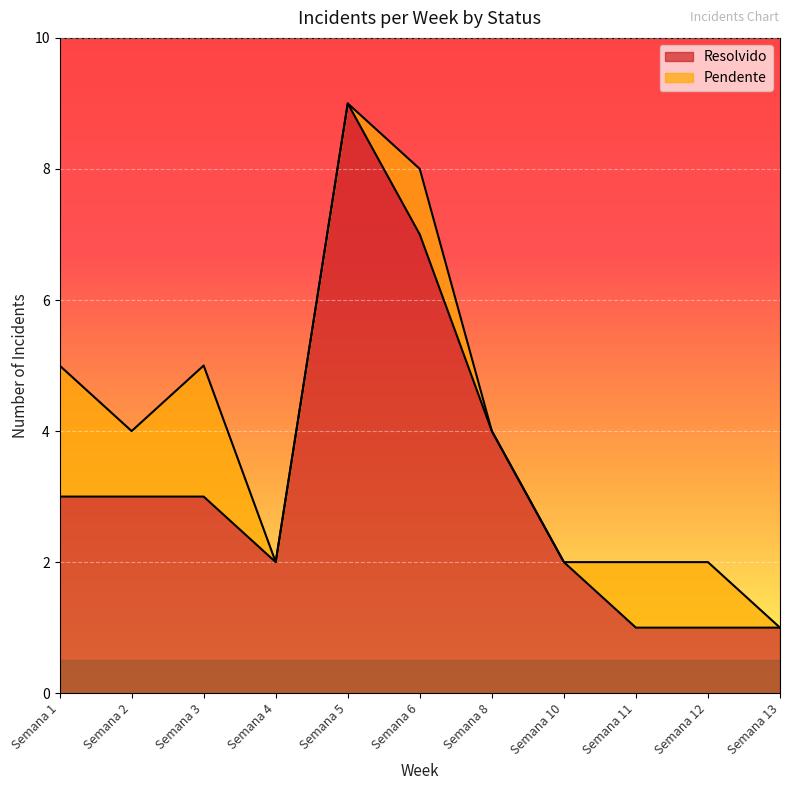

Reading left to right, what are all the values shown in this chart?

Semana 1=3	Semana 2=3	Semana 3=3	Semana 4=2	Semana 5=9	Semana 6=7	Semana 8=4	Semana 10=2	Semana 11=1	Semana 12=1	Semana 13=1